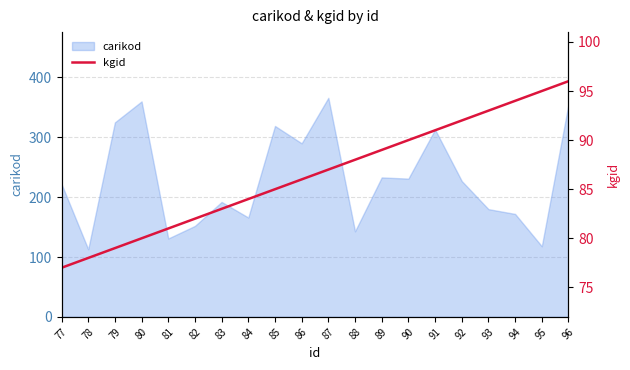

What is the difference between the values at 96 and 81?

15